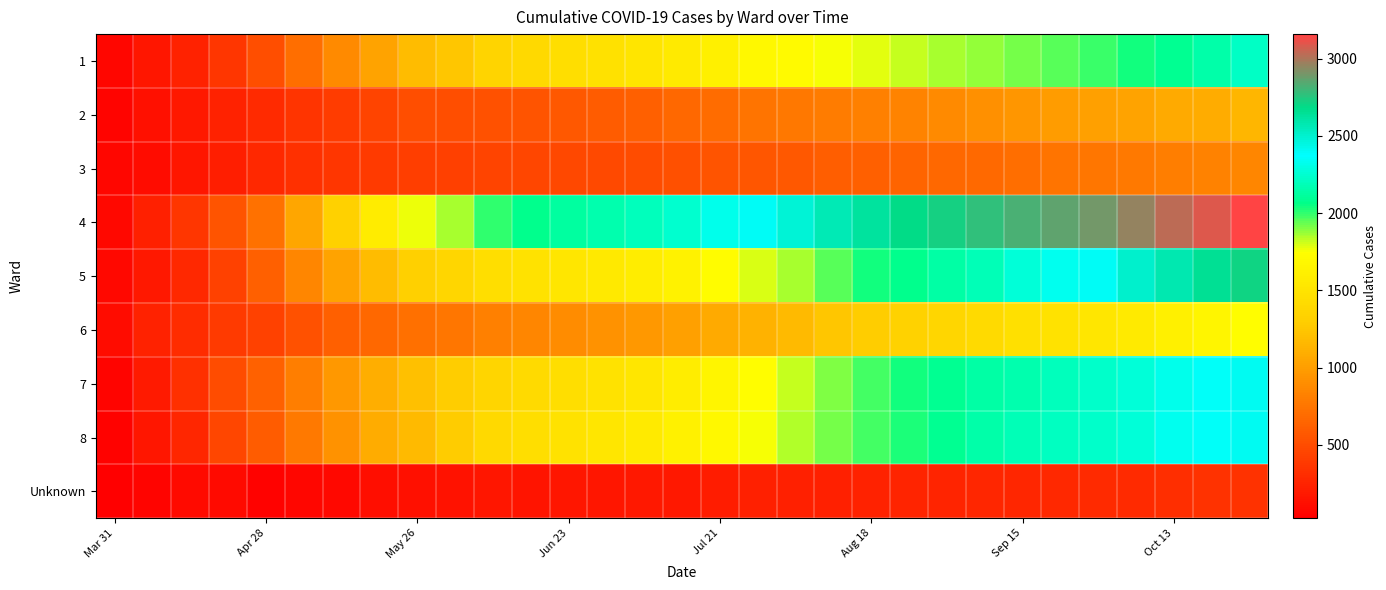

Rank the series by their maximum value, from highest to lowest.

4, 5, 8, 7, 1, 6, 2, 3, Unknown